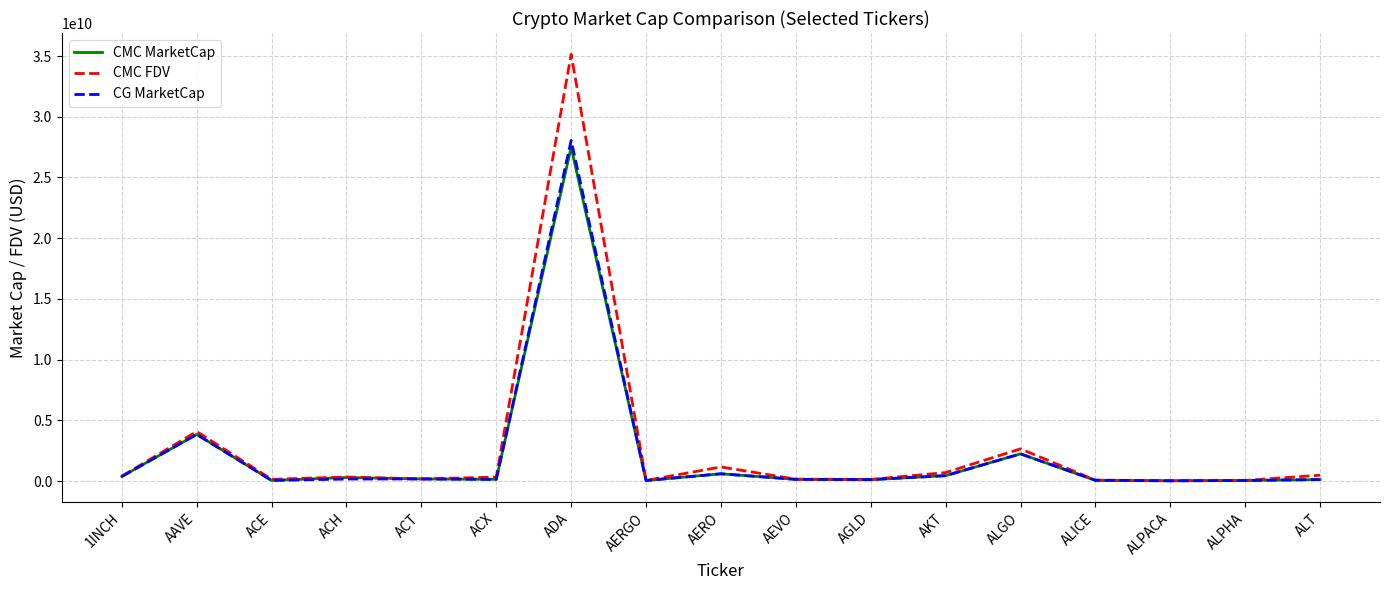

Where is CG MarketCap nearest to the value 14035704234?

AAVE